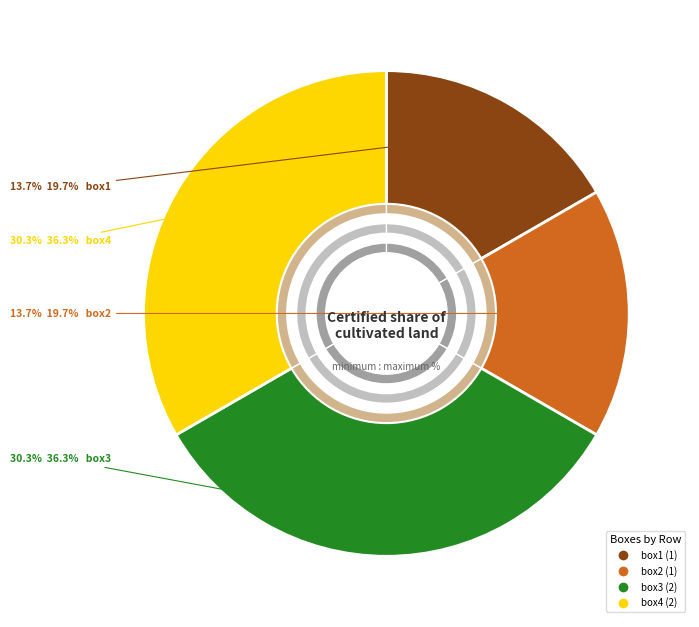

Rank the categories by value from lowest to highest.

box1, box2, box3, box4